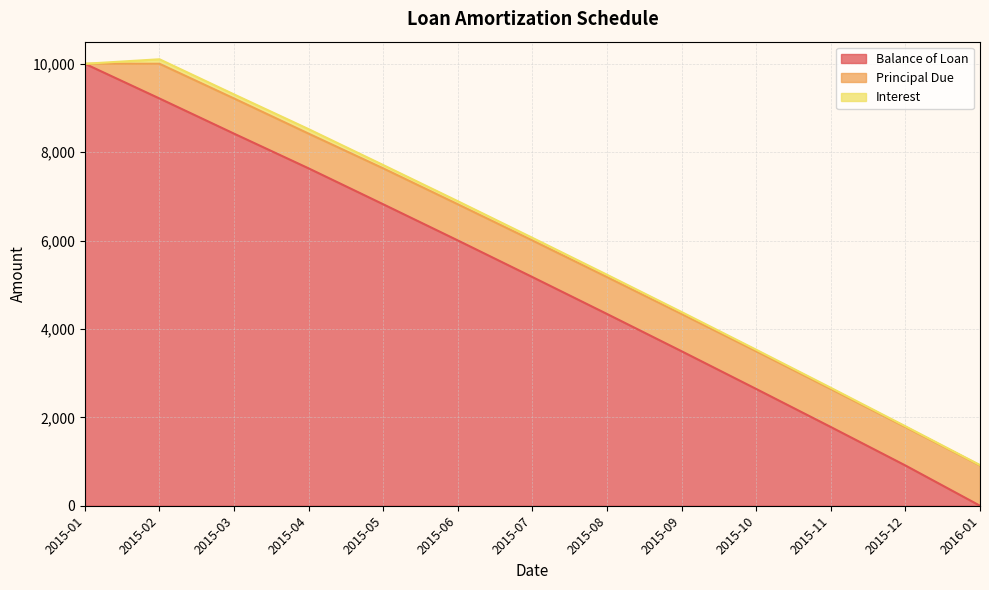

How many data points in Balance of Loan are less than 5173?

6